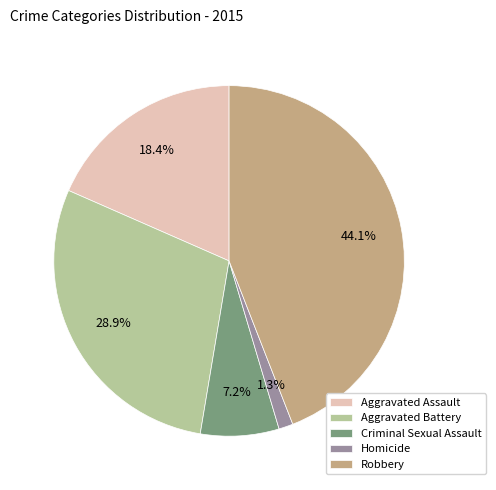

Which has a higher value, Homicide or Aggravated Assault?

Aggravated Assault